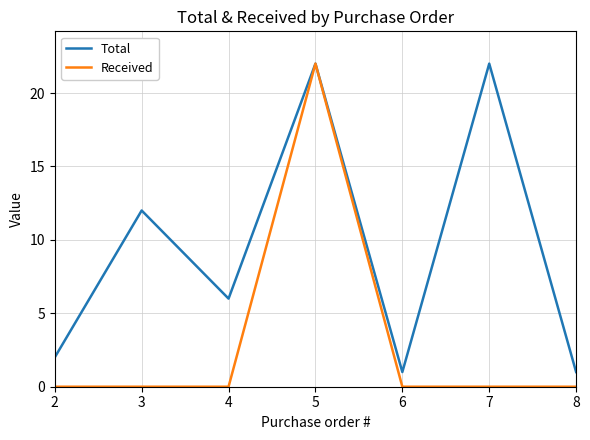

How many lines are shown in the chart?

2